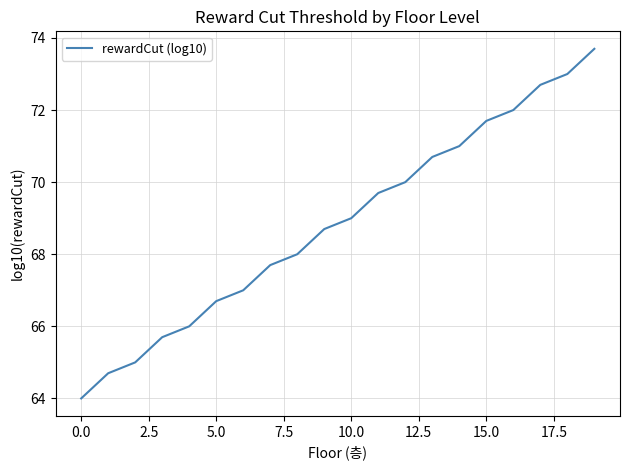

What is the difference between the maximum and minimum values?

9.7